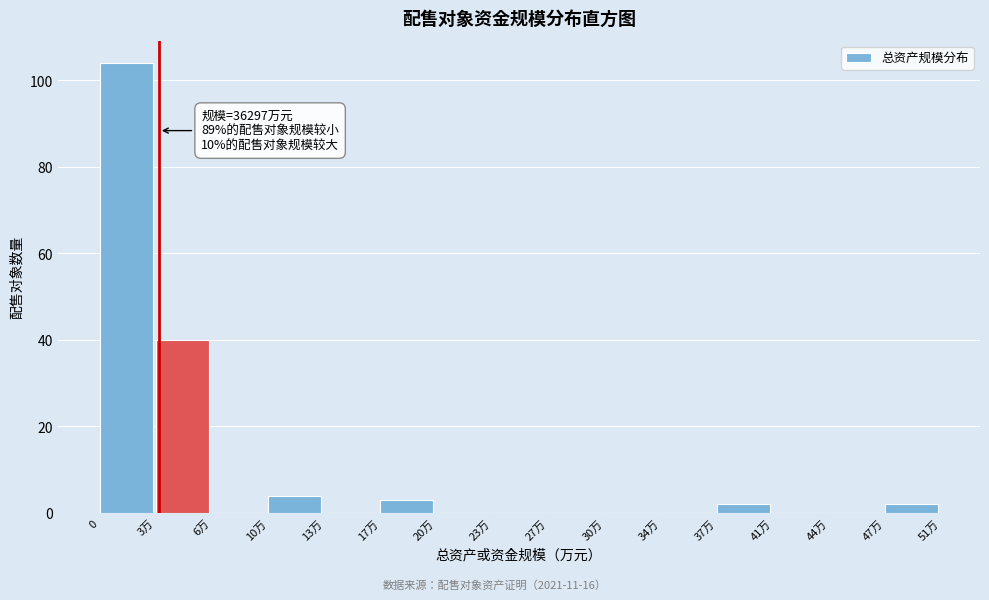

Reading left to right, transcribe all the data shown in this chart.

0=104	3万=40	6万=0	10万=4	13万=0	17万=3	20万=0	23万=0	27万=0	30万=0	34万=0	37万=2	41万=0	44万=0	47万=2